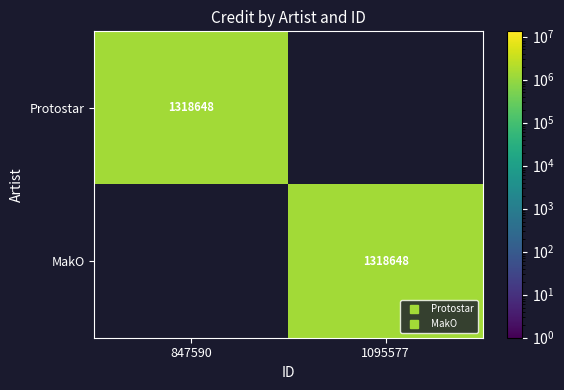

What is the sum of the MakO values at 1095577 and 847590?

1318648